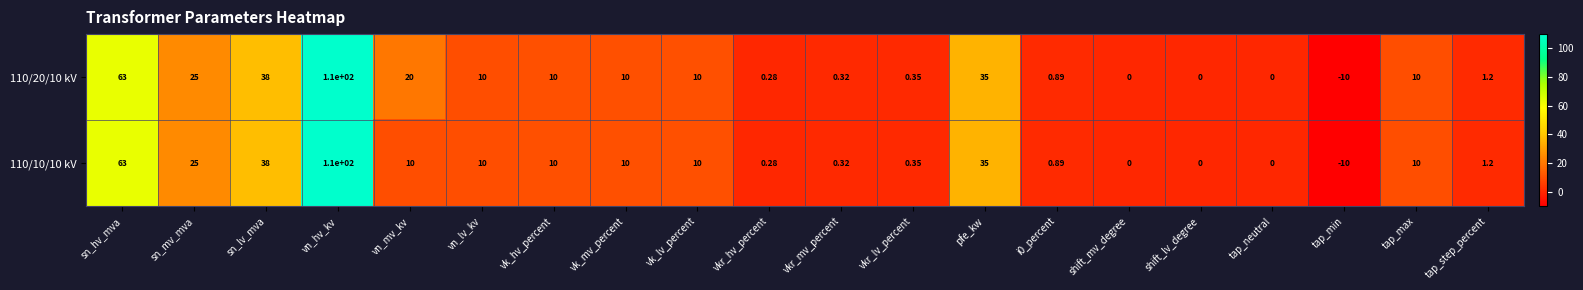

Is the value of 110/20/10 kV at tap_step_percent greater than the value of 110/10/10 kV at vk_mv_percent?

No